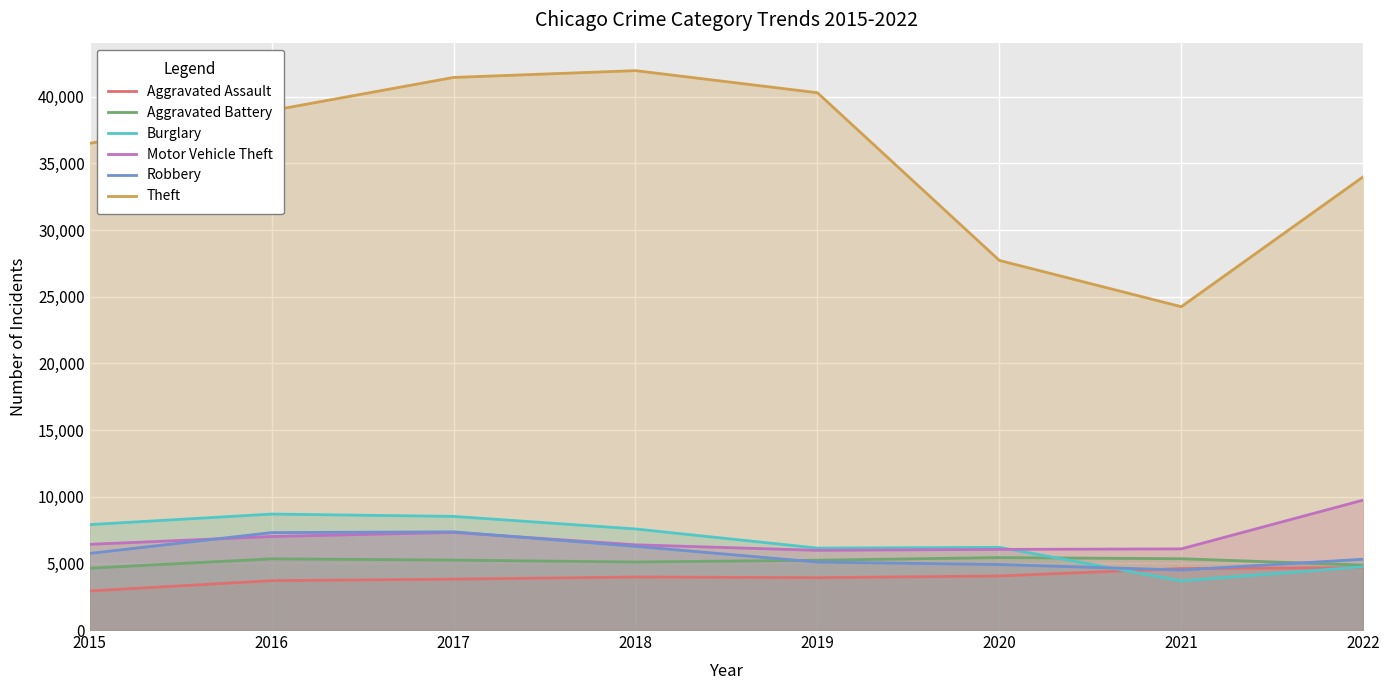

Reading left to right, transcribe all the data shown in this chart.

Aggravated Assault: 2015=2931	2016=3703	2017=3817	2018=3978	2019=3927	2020=4054	2021=4613	2022=4678
Aggravated Battery: 2015=4640	2016=5341	2017=5247	2018=5101	2019=5238	2020=5435	2021=5349	2022=4872
Burglary: 2015=7910	2016=8700	2017=8526	2018=7583	2019=6148	2020=6204	2021=3688	2022=4748
Motor Vehicle Theft: 2015=6428	2016=7016	2017=7319	2018=6394	2019=5979	2020=6050	2021=6088	2022=9748
Robbery: 2015=5748	2016=7309	2017=7367	2018=6280	2019=5098	2020=4914	2021=4502	2022=5311
Theft: 2015=36512	2016=38973	2017=41455	2018=41966	2019=40309	2020=27728	2021=24256	2022=34004